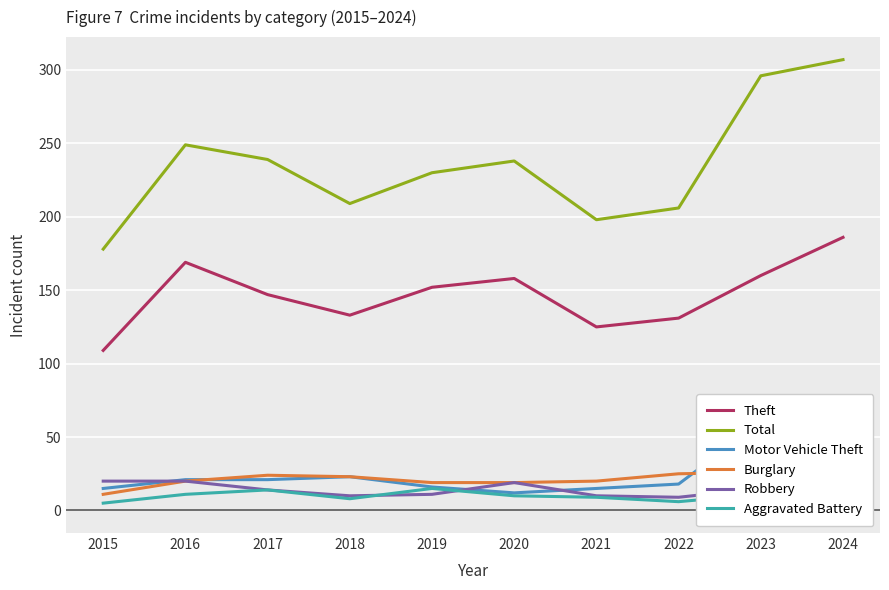

Reading right to left, what are all the values shown in this chart?

Theft: 2024=186	2023=160	2022=131	2021=125	2020=158	2019=152	2018=133	2017=147	2016=169	2015=109
Total: 2024=307	2023=296	2022=206	2021=198	2020=238	2019=230	2018=209	2017=239	2016=249	2015=178
Motor Vehicle Theft: 2024=34	2023=60	2022=18	2021=15	2020=12	2019=16	2018=23	2017=21	2016=21	2015=15
Burglary: 2024=24	2023=26	2022=25	2021=20	2020=19	2019=19	2018=23	2017=24	2016=20	2015=11
Robbery: 2024=22	2023=15	2022=9	2021=10	2020=19	2019=11	2018=10	2017=14	2016=20	2015=20
Aggravated Battery: 2024=23	2023=11	2022=6	2021=9	2020=10	2019=15	2018=8	2017=14	2016=11	2015=5